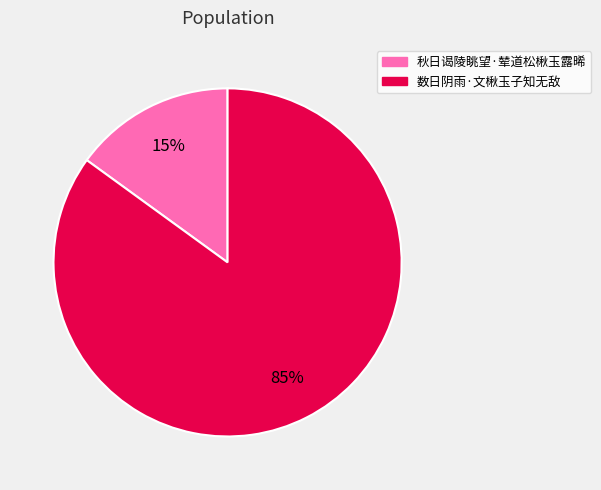

What percentage is the 数日阴雨·文楸玉子知无敌 slice, to the nearest percent?

85%